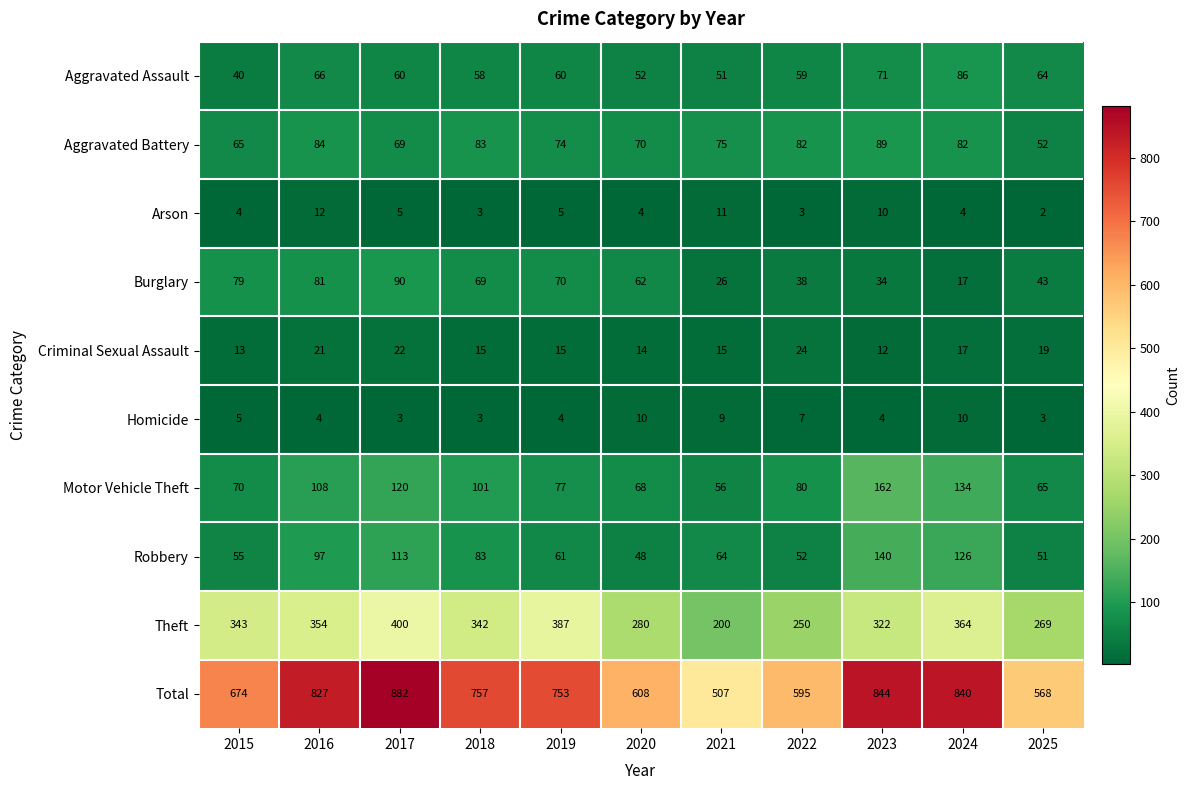

List the series in order of their peak value, lowest first.

Homicide, Arson, Criminal Sexual Assault, Aggravated Assault, Aggravated Battery, Burglary, Robbery, Motor Vehicle Theft, Theft, Total